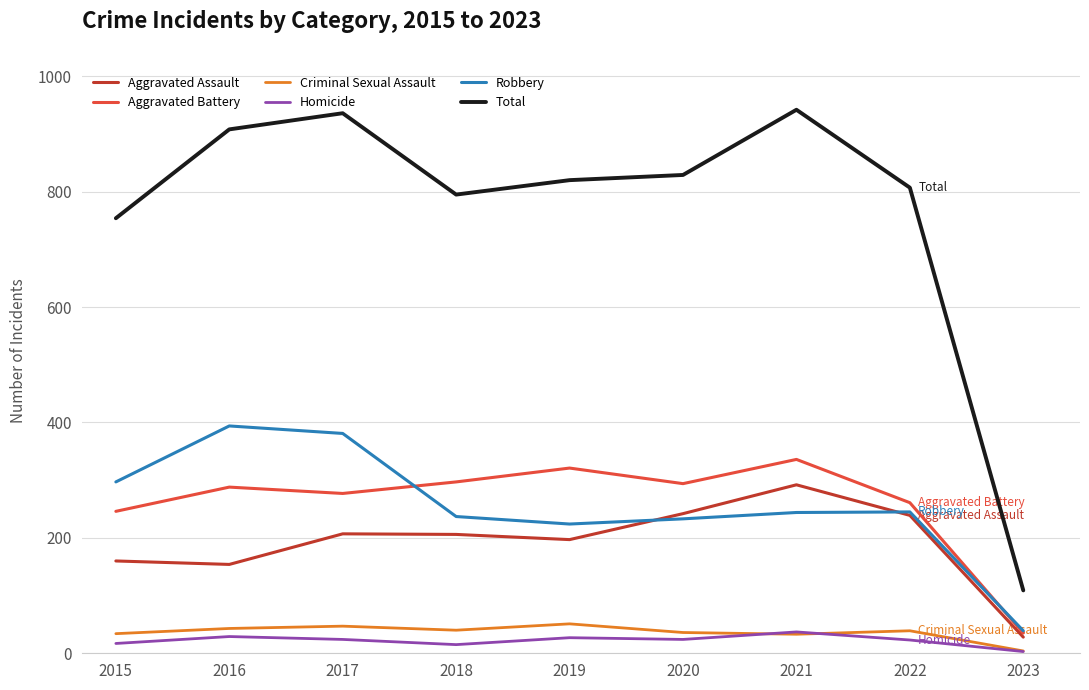

Which series changed the most between 2016 and 2019?

Robbery